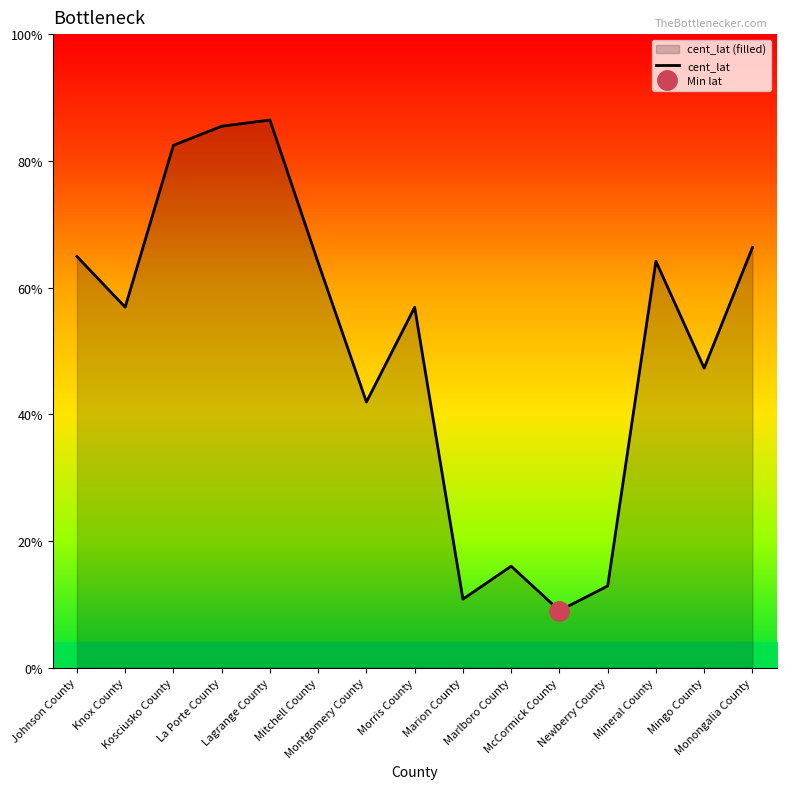

How many distinct data groups are displayed?

1